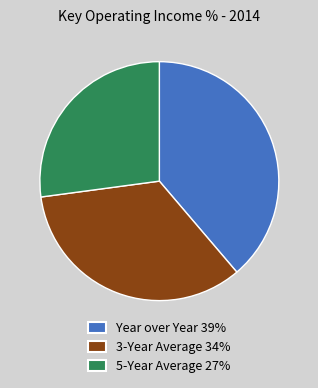

Do 5-Year Average and 3-Year Average together represent more than half of the pie?

Yes